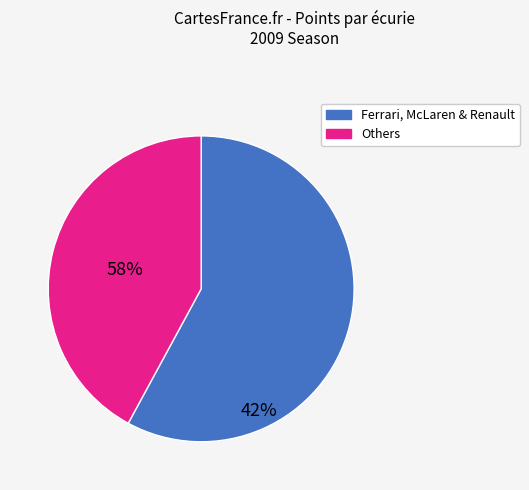

Is there a majority slice in this chart?

Yes